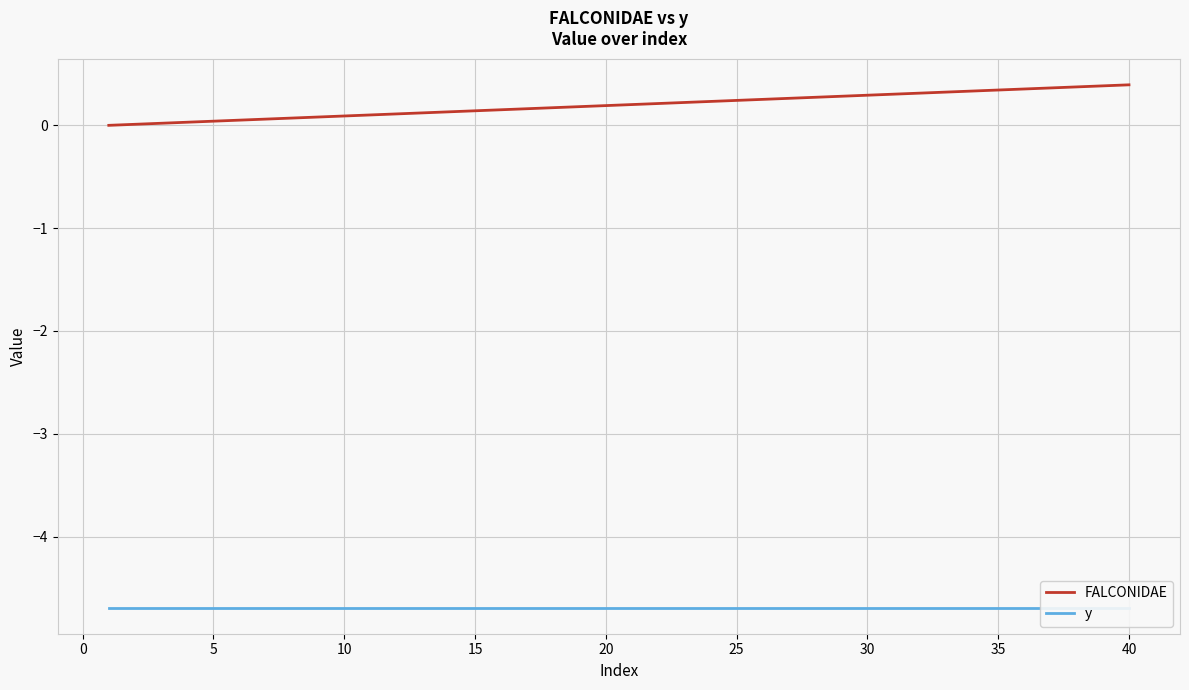

True or false: FALCONIDAE and y intersect in this chart.

False